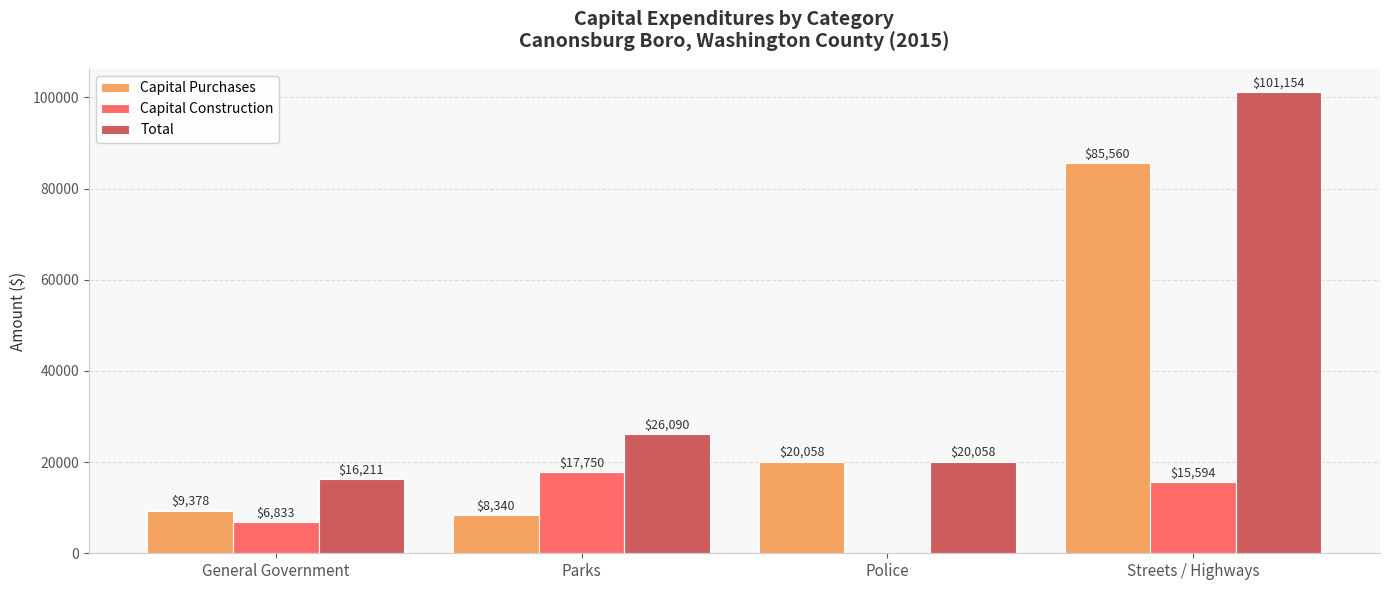

Which series has the widest spread of values?

Total